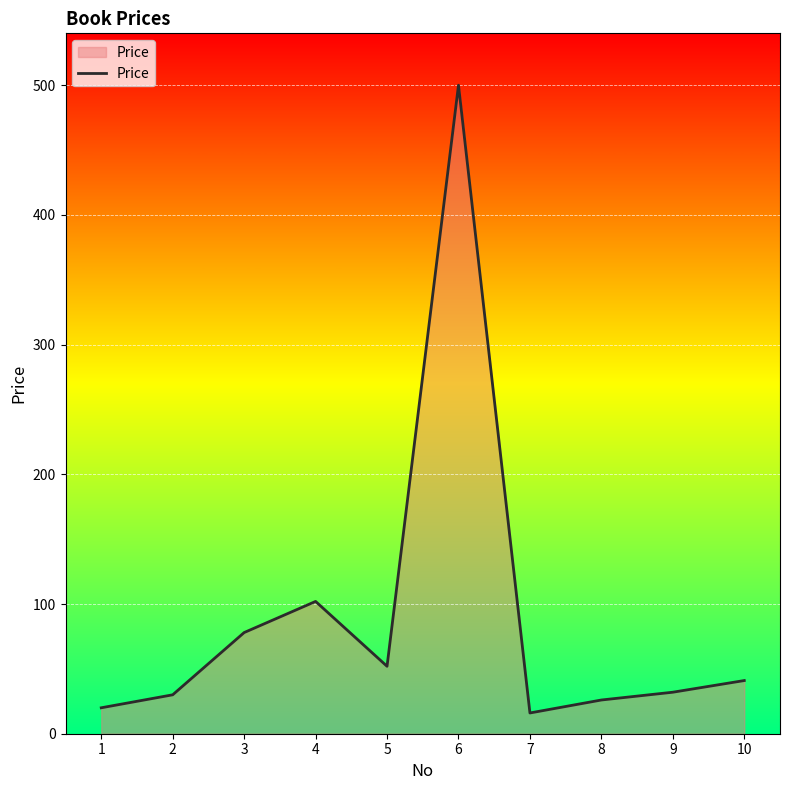

The value at 1 is 20. True or false?

True